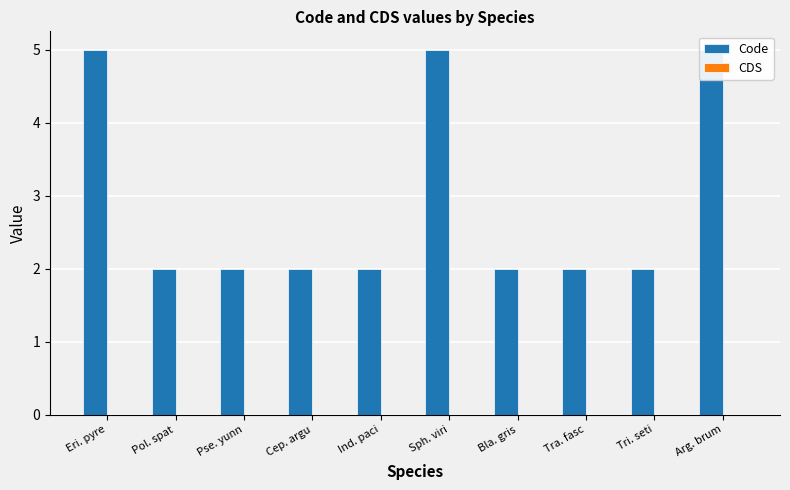

Is it true that CDS equals 0 at Pse. yunn?

True